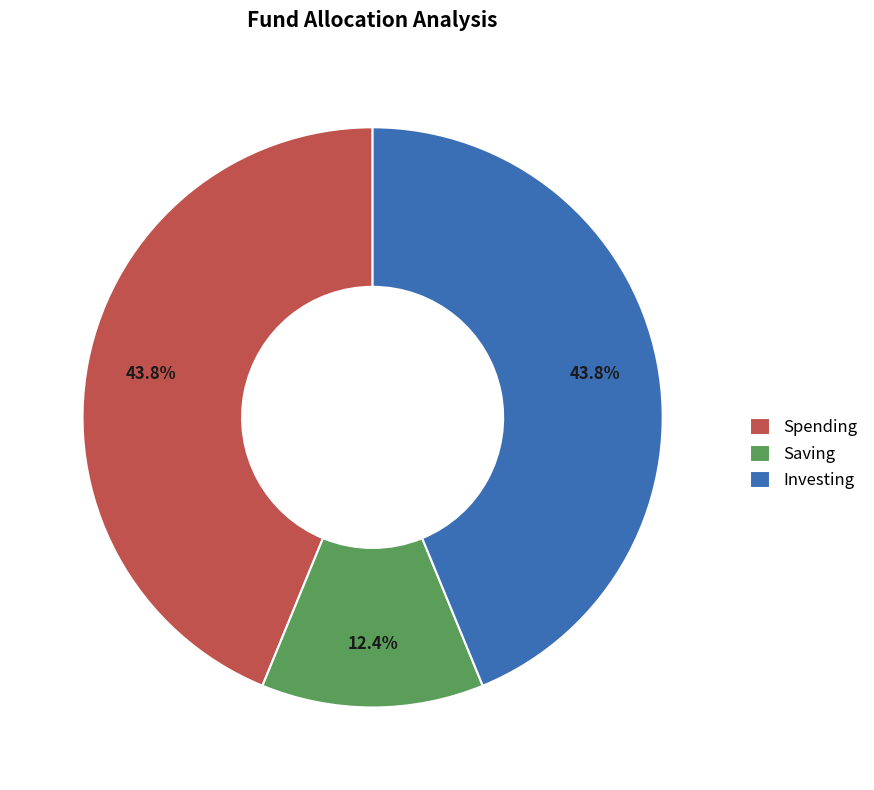

Does Saving represent more than half of the total?

No